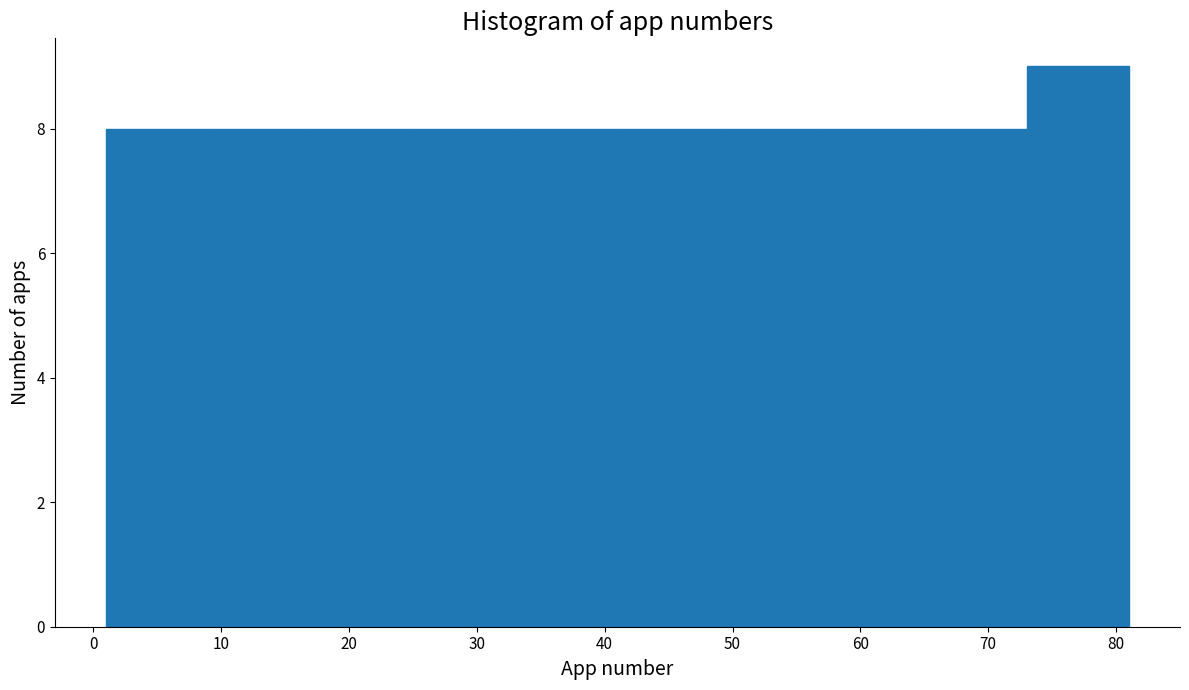

Reading left to right, transcribe this chart: for each bar, give the range it covers on the x-axis and its height. The values are not printed on the chart, so give them approximately, as read against the axis.

1 to 9: 8
9 to 17: 8
17 to 25: 8
25 to 33: 8
33 to 41: 8
41 to 49: 8
49 to 57: 8
57 to 65: 8
65 to 73: 8
73 to 81: 9